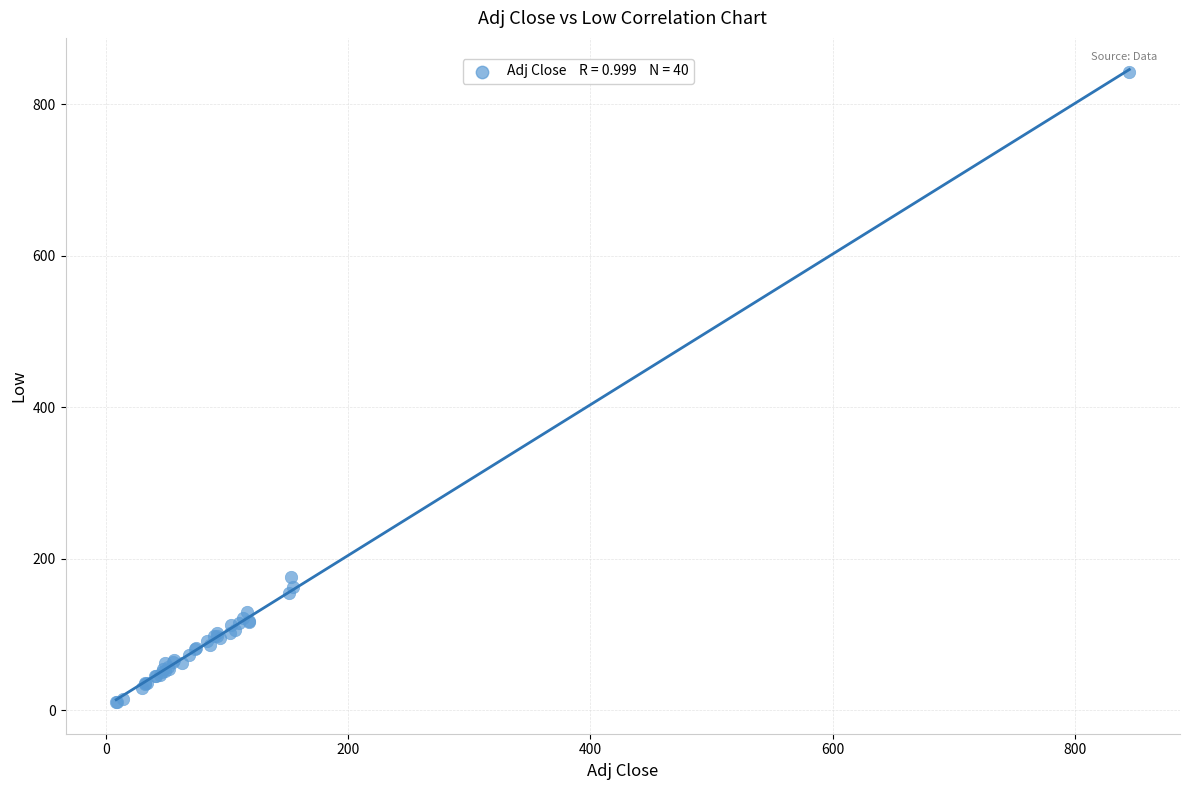

What Y value in the scatter plot is closest to 426?

175.4